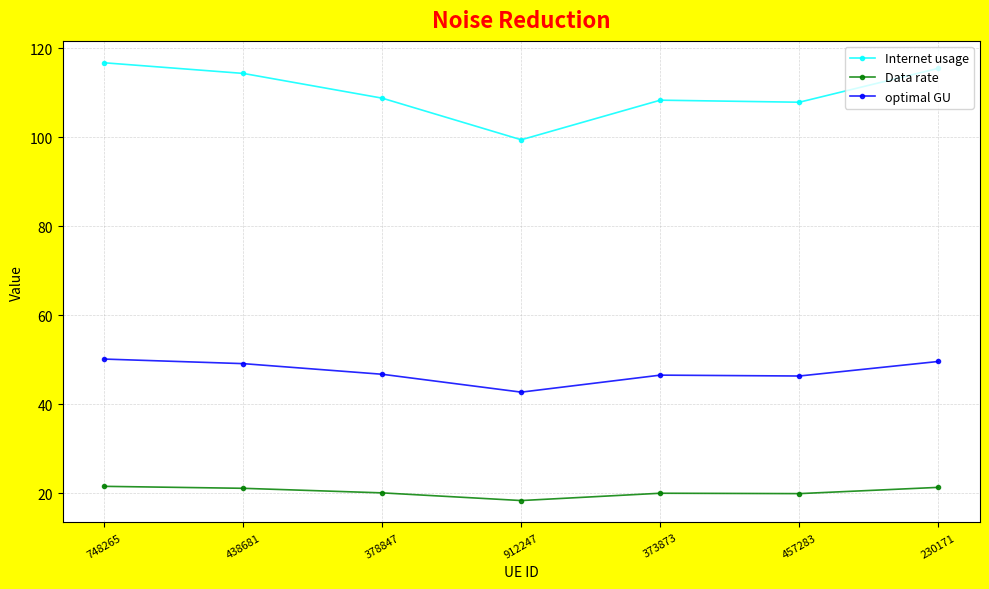

The Data rate series shows 31.7 at 378847. True or false?

False